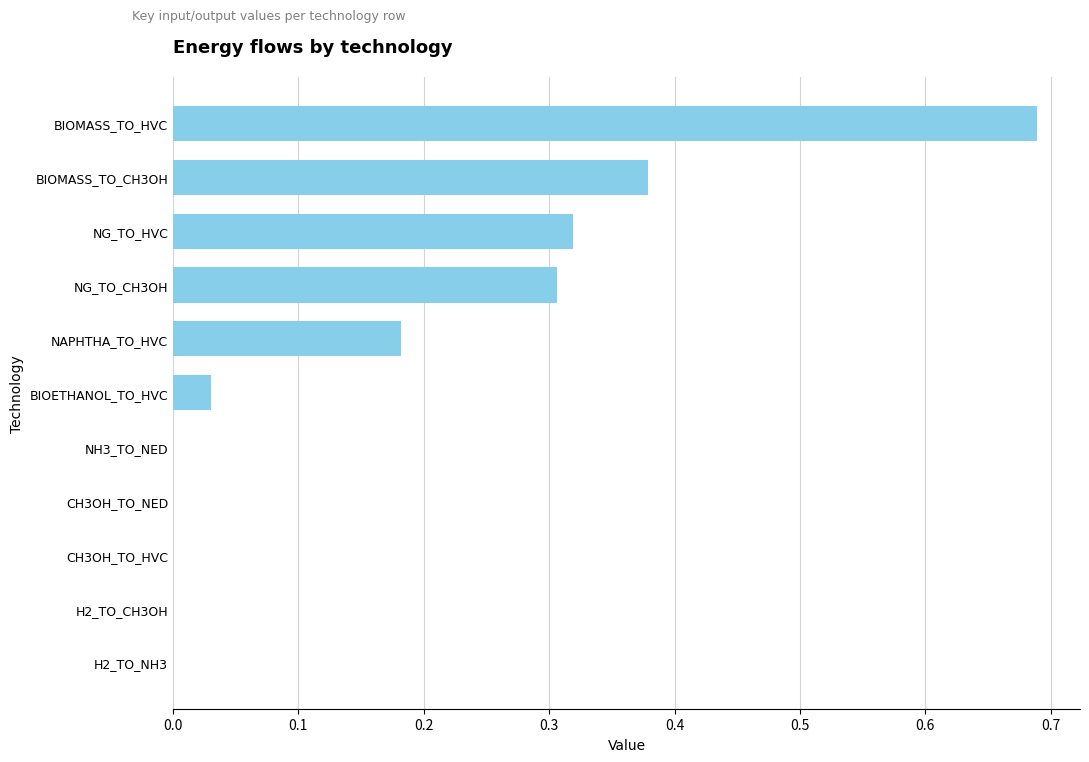

Count the number of data series in this chart.

1